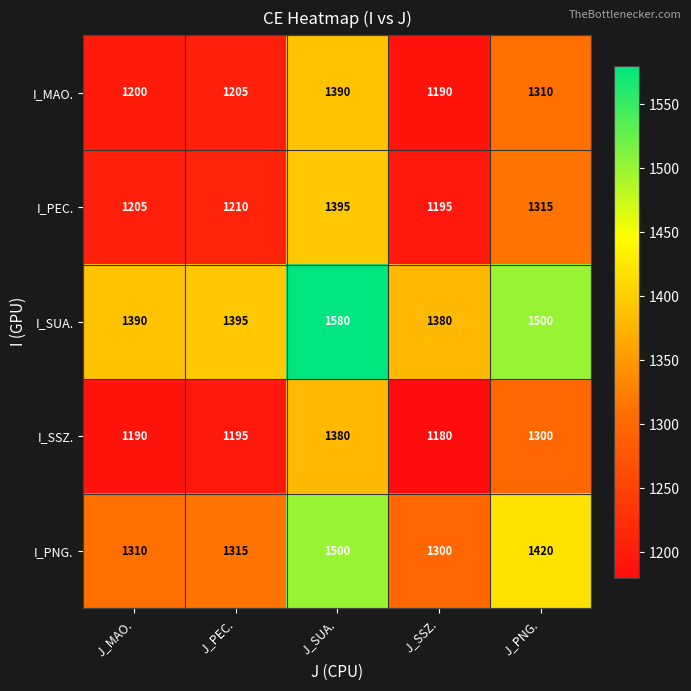

List the series in order of their peak value, highest first.

I_SUA., I_PNG., I_PEC., I_MAO., I_SSZ.